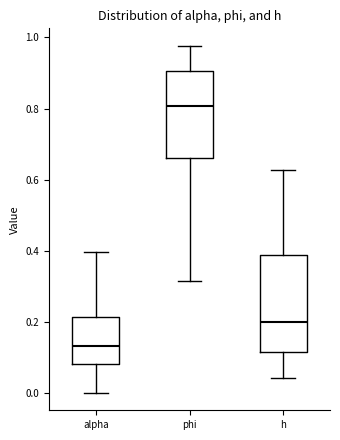

Which box has the highest median line?

phi